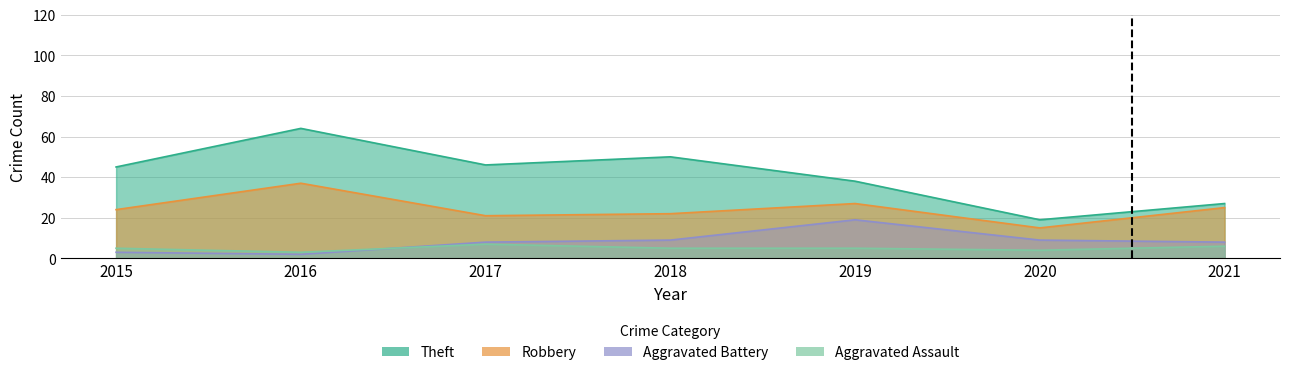

What is the approximate value of Robbery at 2018?

22